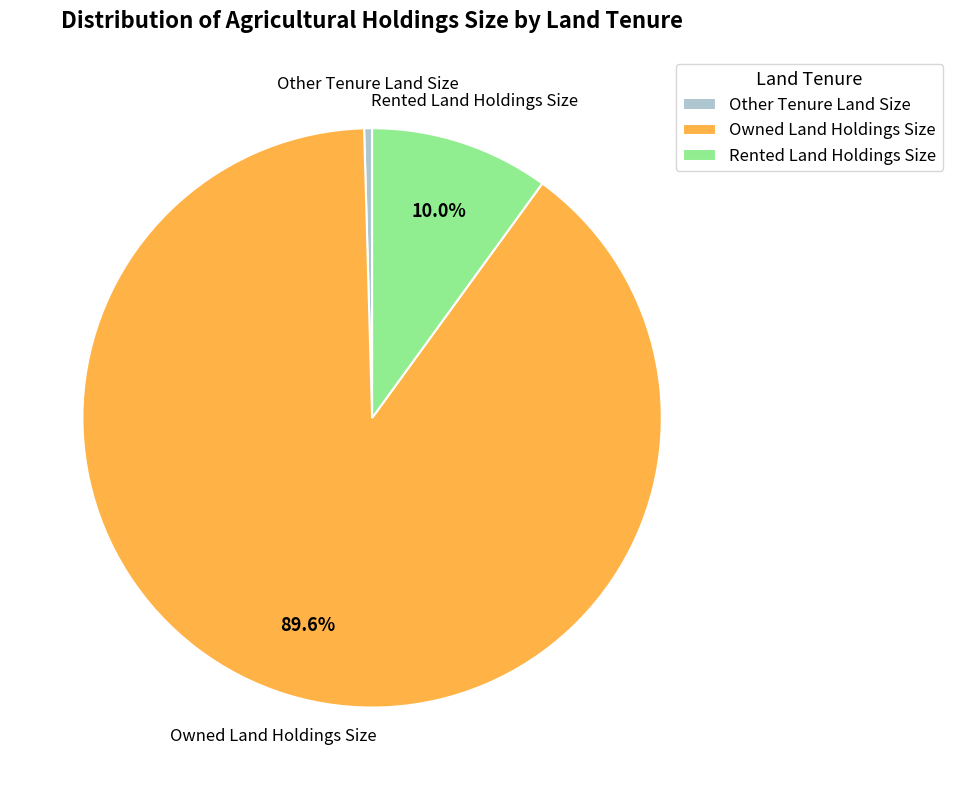

Is it true that Other Tenure Land Size is 0% of the pie?

True